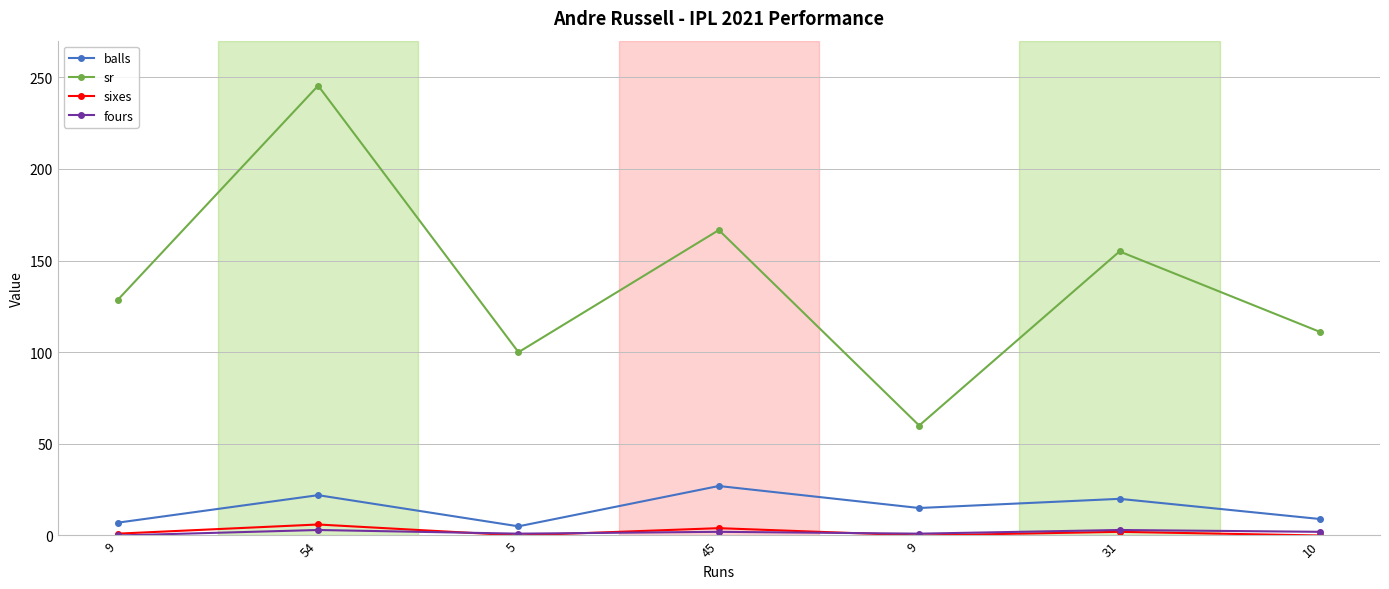

Does the chart display data point markers on the line(s)?

Yes